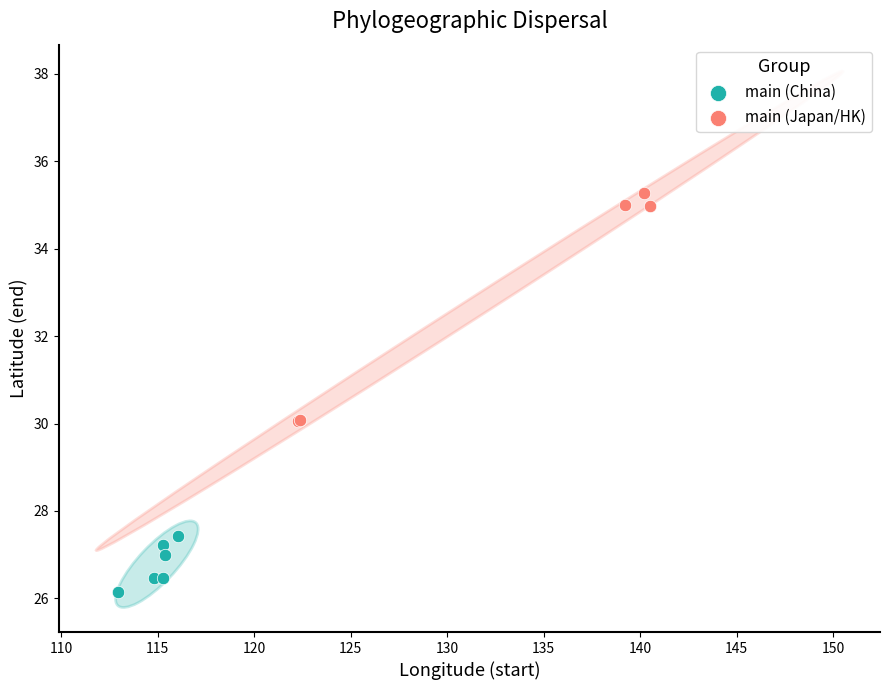

Which series has the widest spread of Y values?

main (Japan/HK)